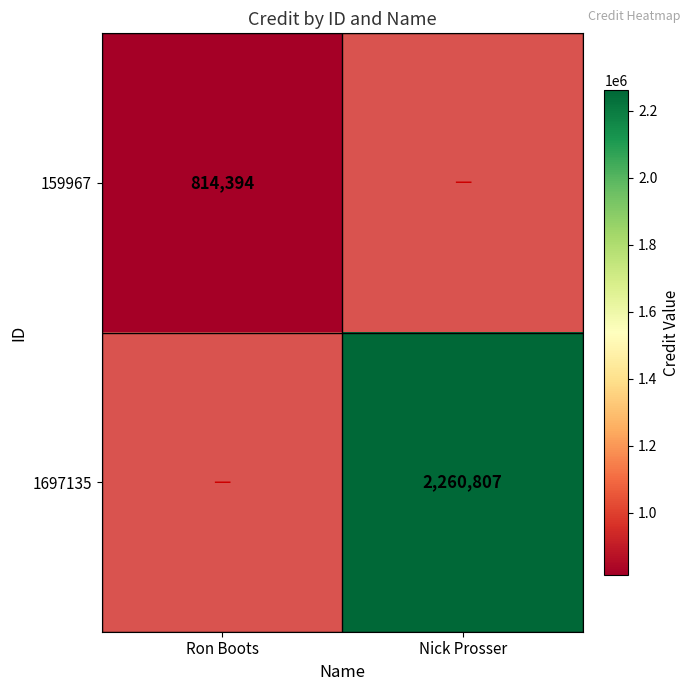

Is it true that 1697135 equals 3213775 at Nick Prosser?

False